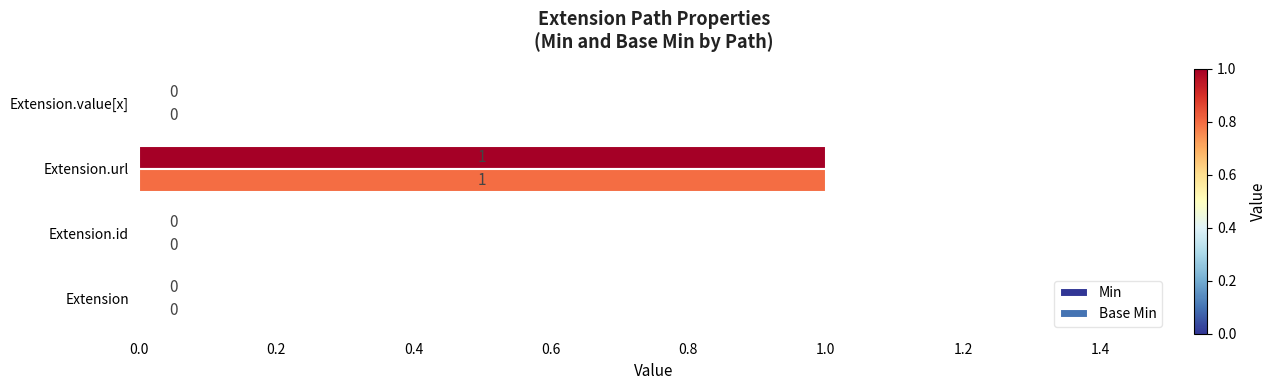

How many distinct data groups are displayed?

2